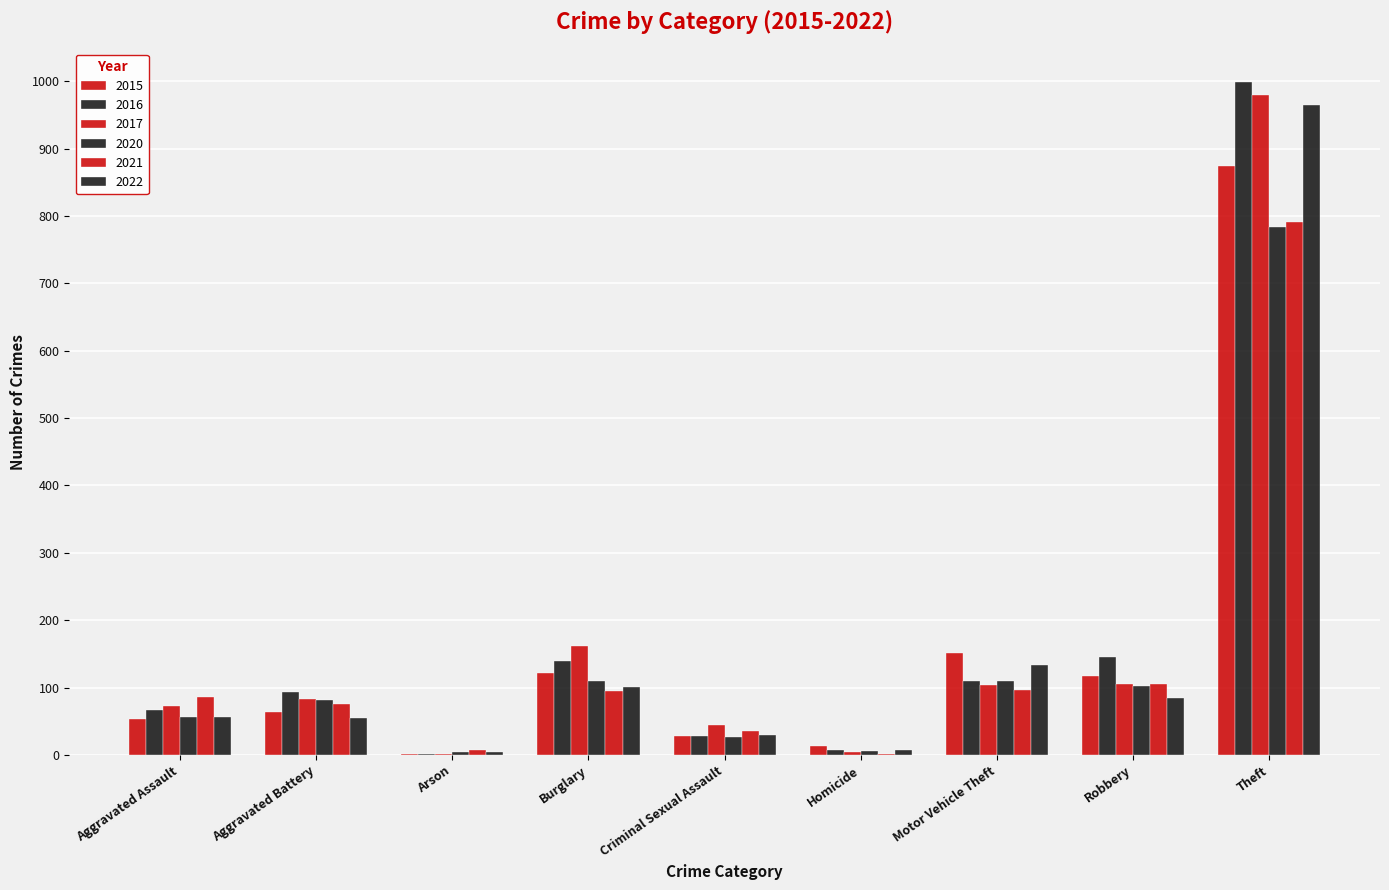

What is the difference between the second highest and second lowest values in the 2017 series?

157